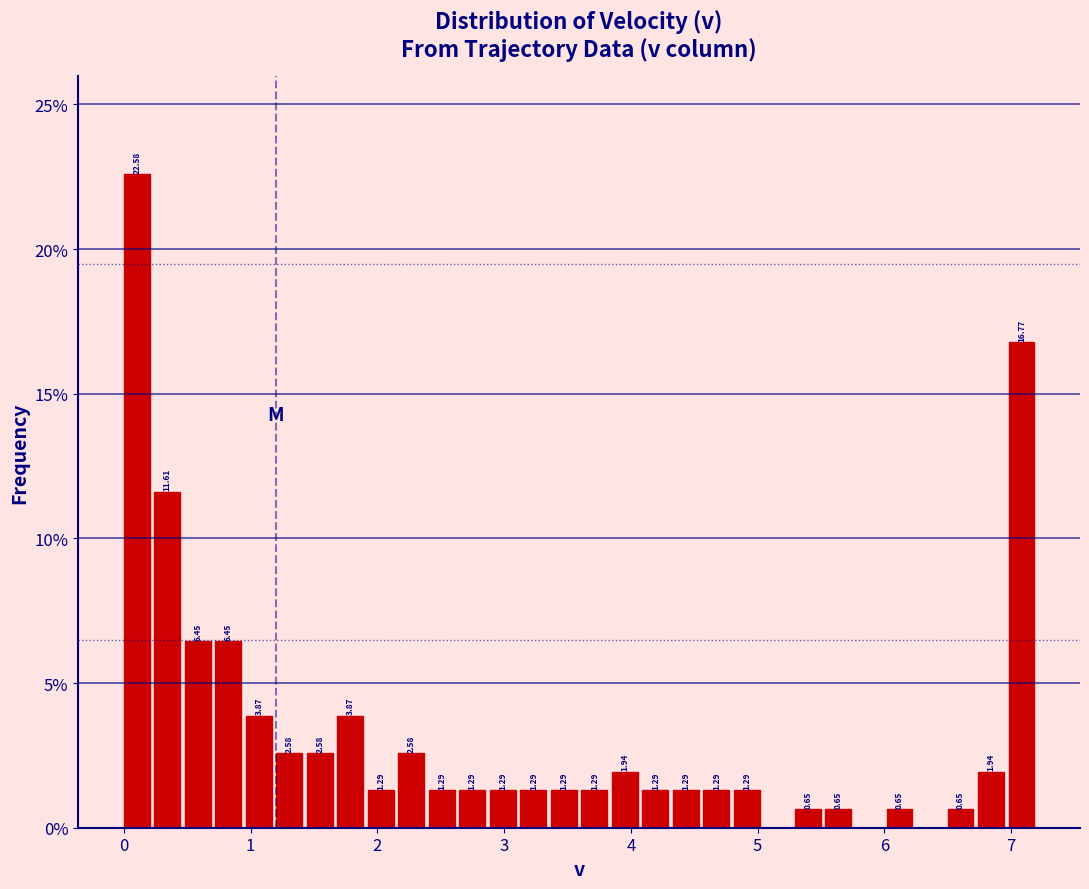

Around what value on the x-axis is the tallest bar? Give the approximate position of its centre, as read against the axis.

0.1